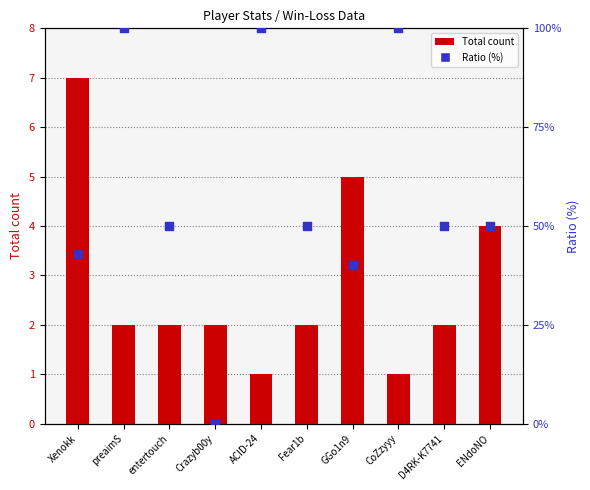

Which series has the largest total across all categories?

Ratio (%)